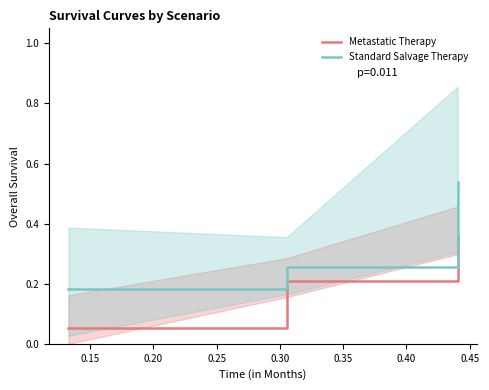

What is the minimum value for Metastatic Therapy?

0.1